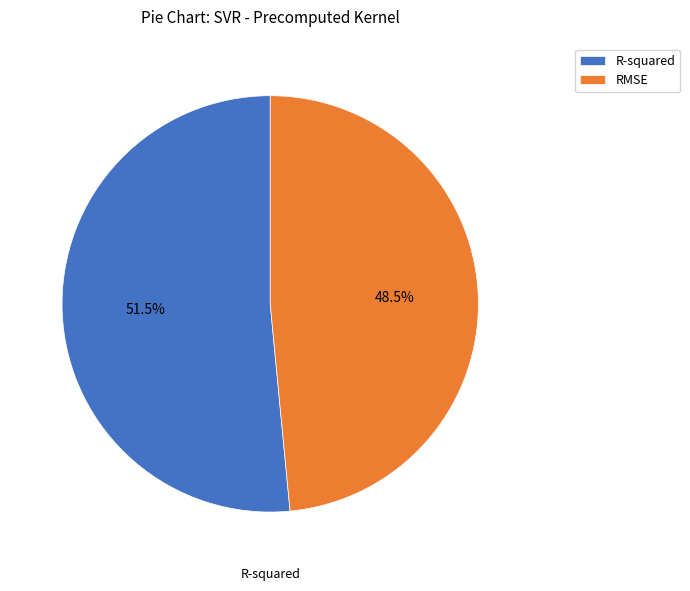

How many slices are in this pie chart?

2